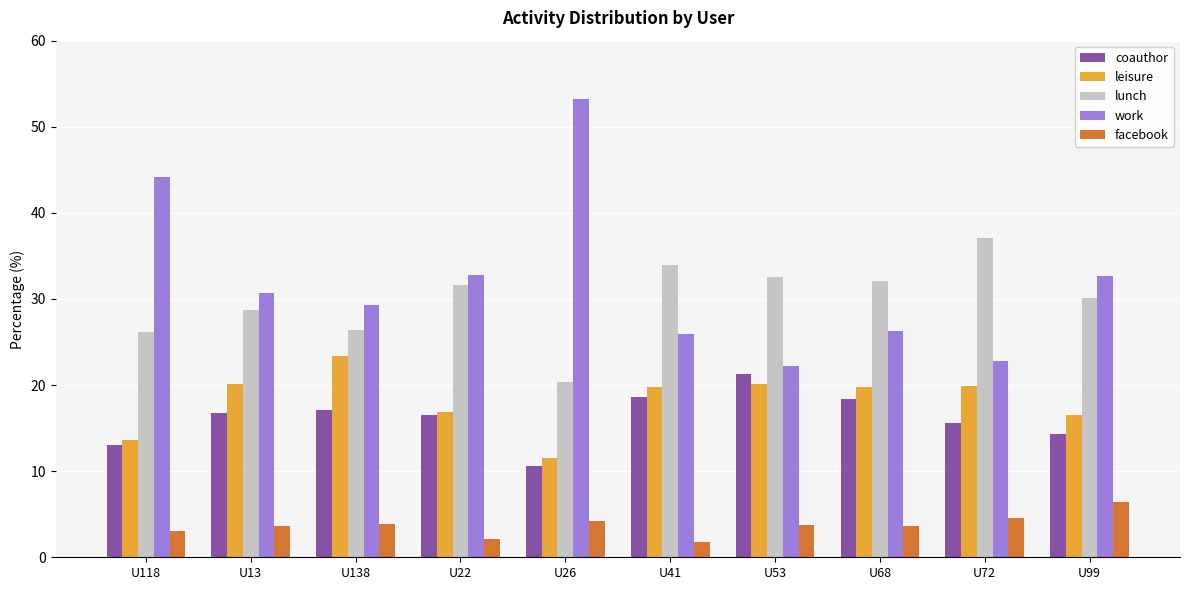

At how many categories does at least one series exceed 11?

10